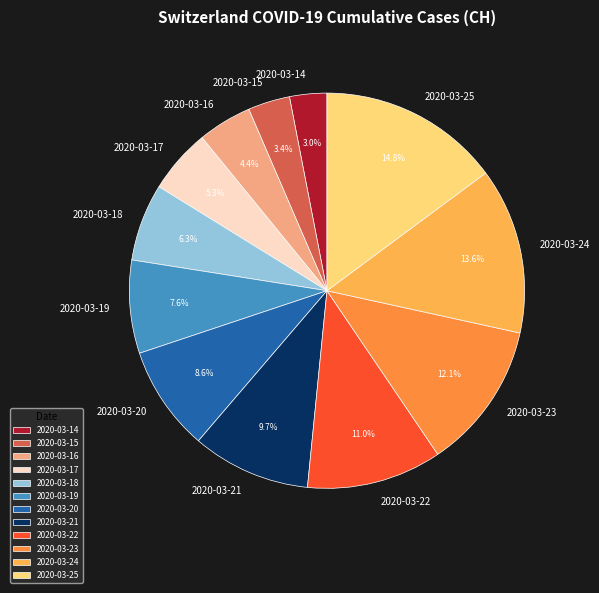

How many slices are in this pie chart?

12